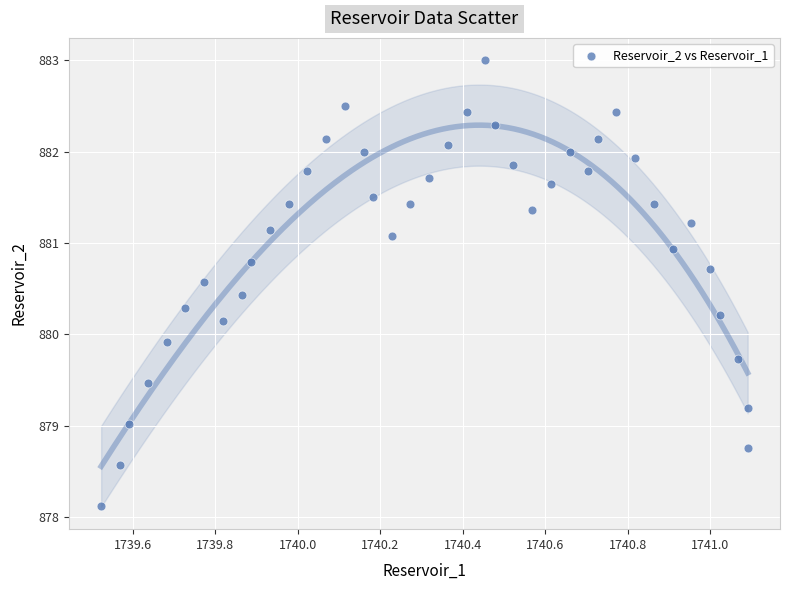

What is the range of X values (max minus min)?

1.6